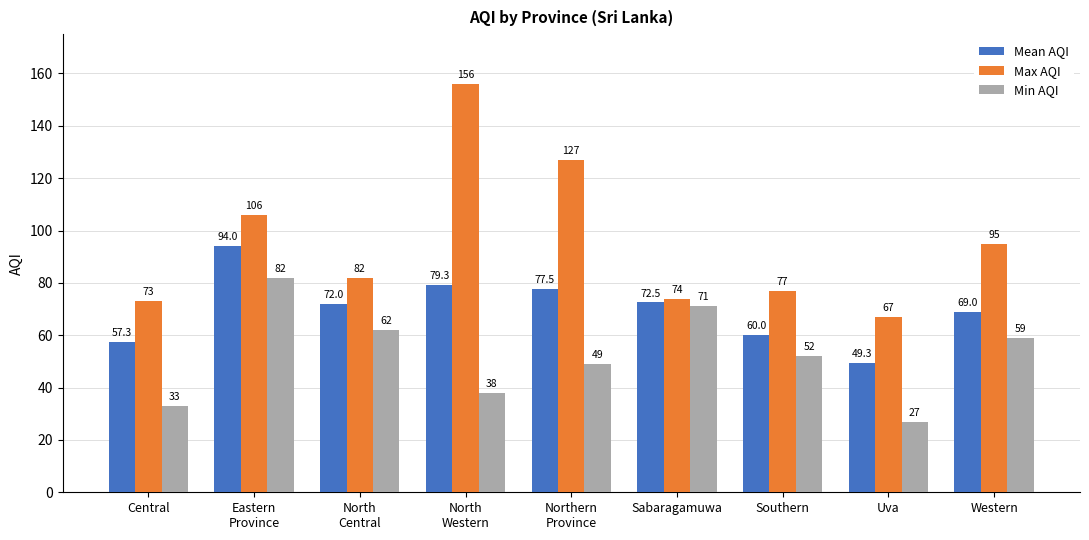

How many groups of bars are there?

9